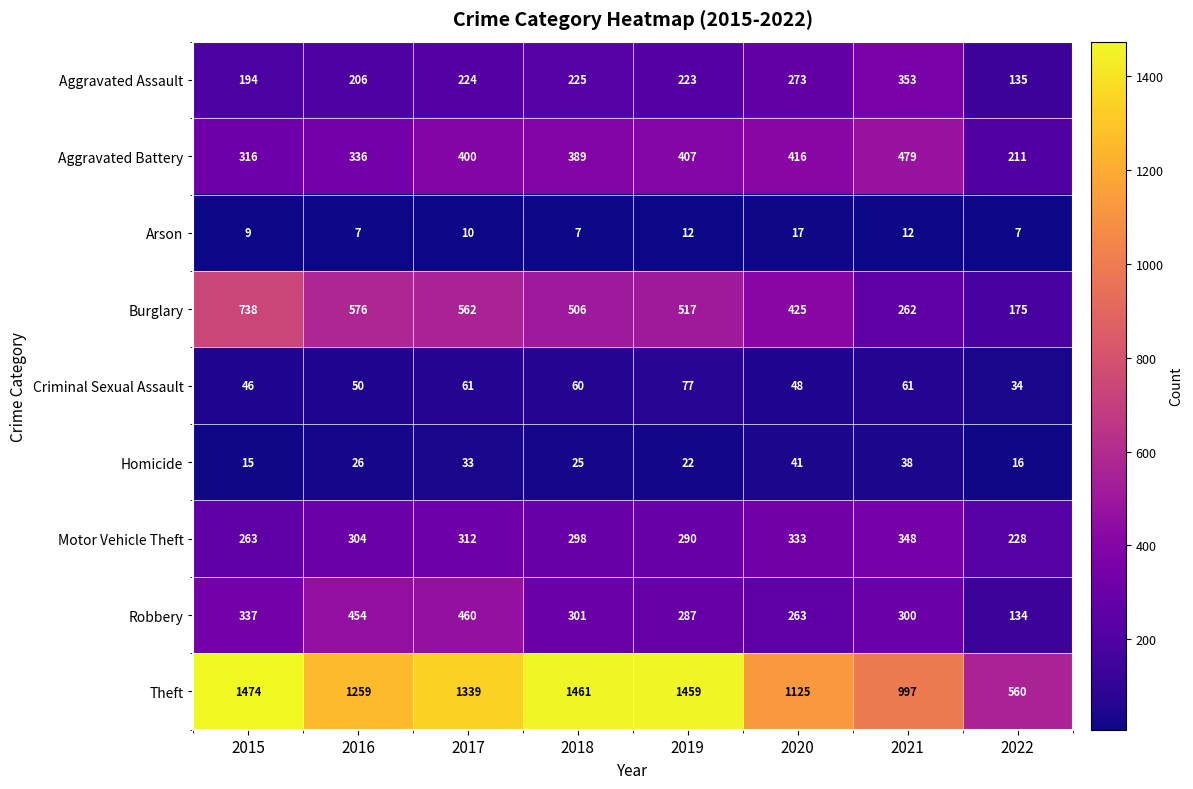

What is the difference between the maximum and minimum values in the Robbery series?

326